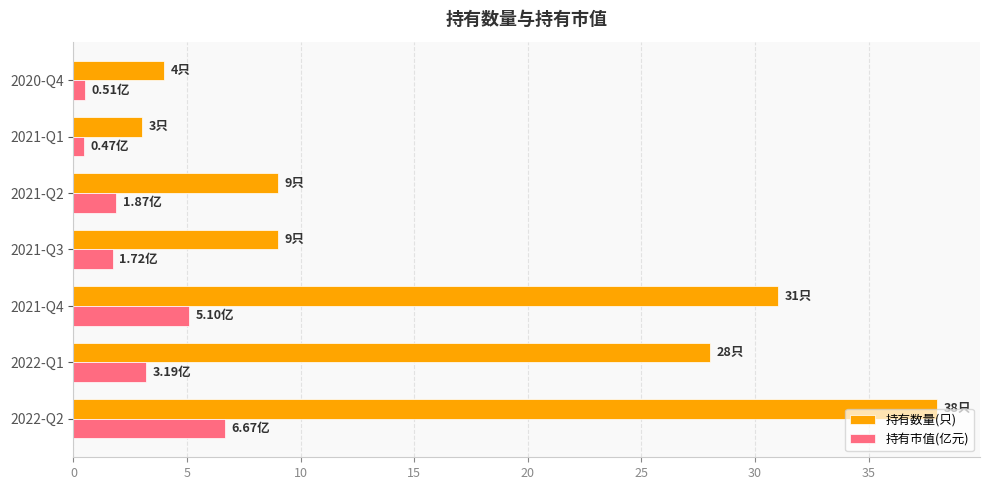

Which series has the widest spread of values?

持有数量(只)